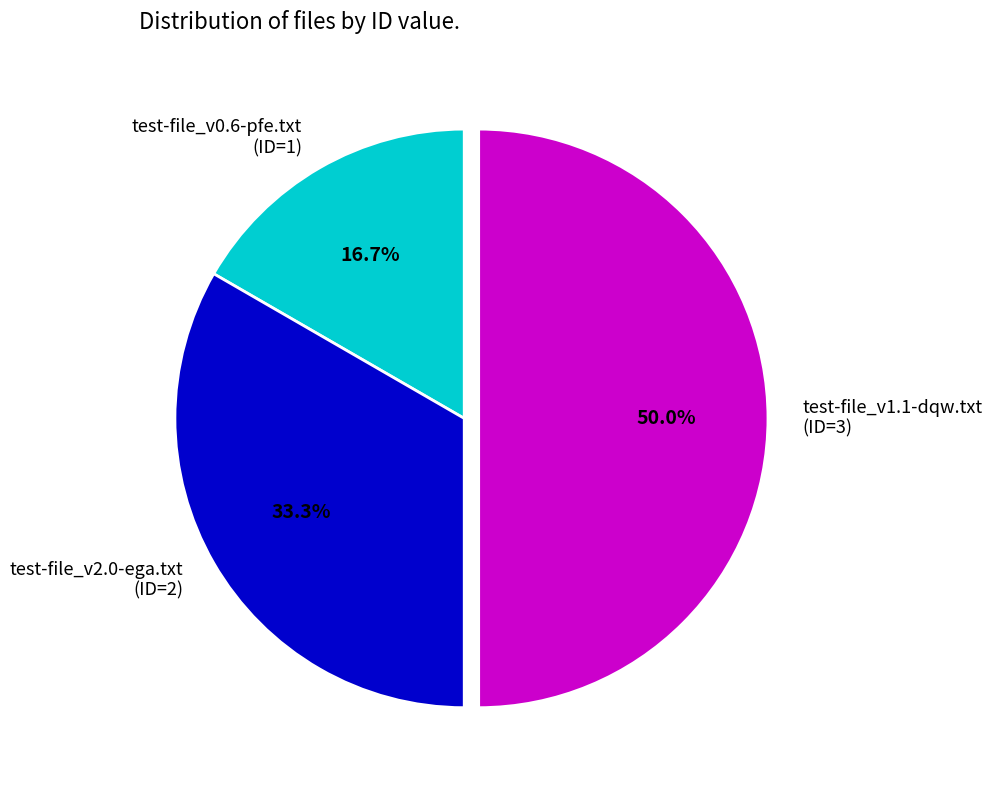

Does test-file_v0.6-pfe.txt (ID=1) account for over 50% of the chart?

No